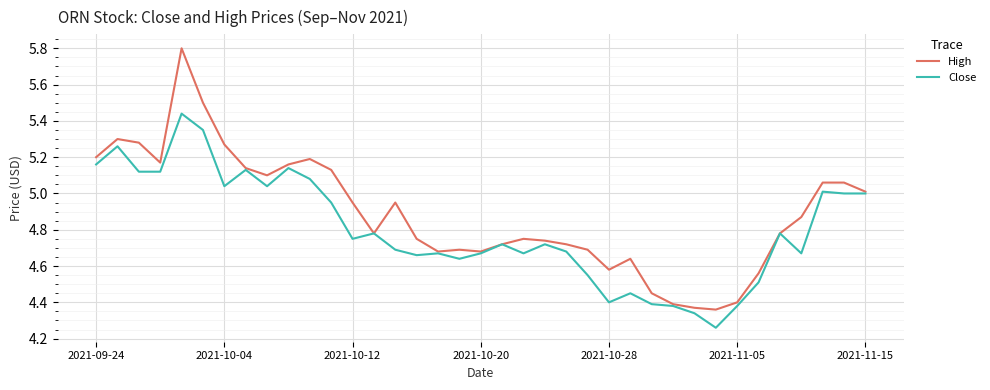

Which series has the largest total across all categories?

High